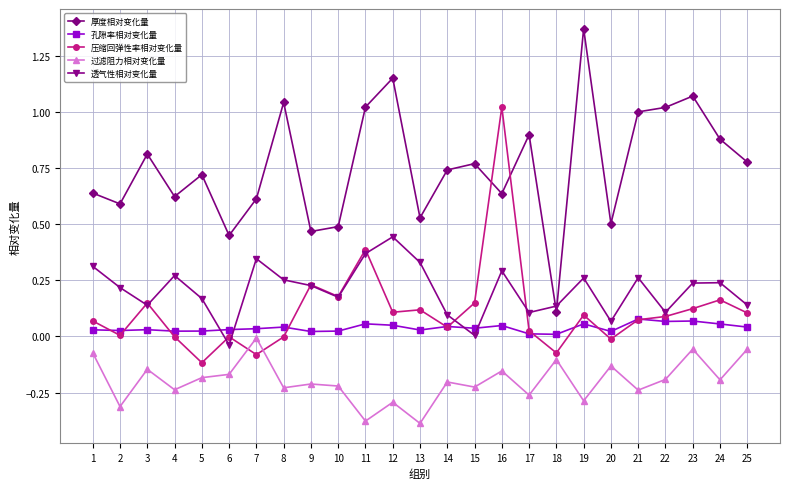

Between 2 and 11, which series saw the biggest shift?

厚度相对变化量